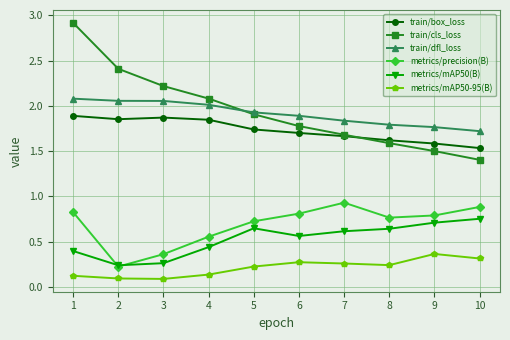

Is the value of train/dfl_loss at 2 greater than the value of metrics/precision(B) at 5?

Yes